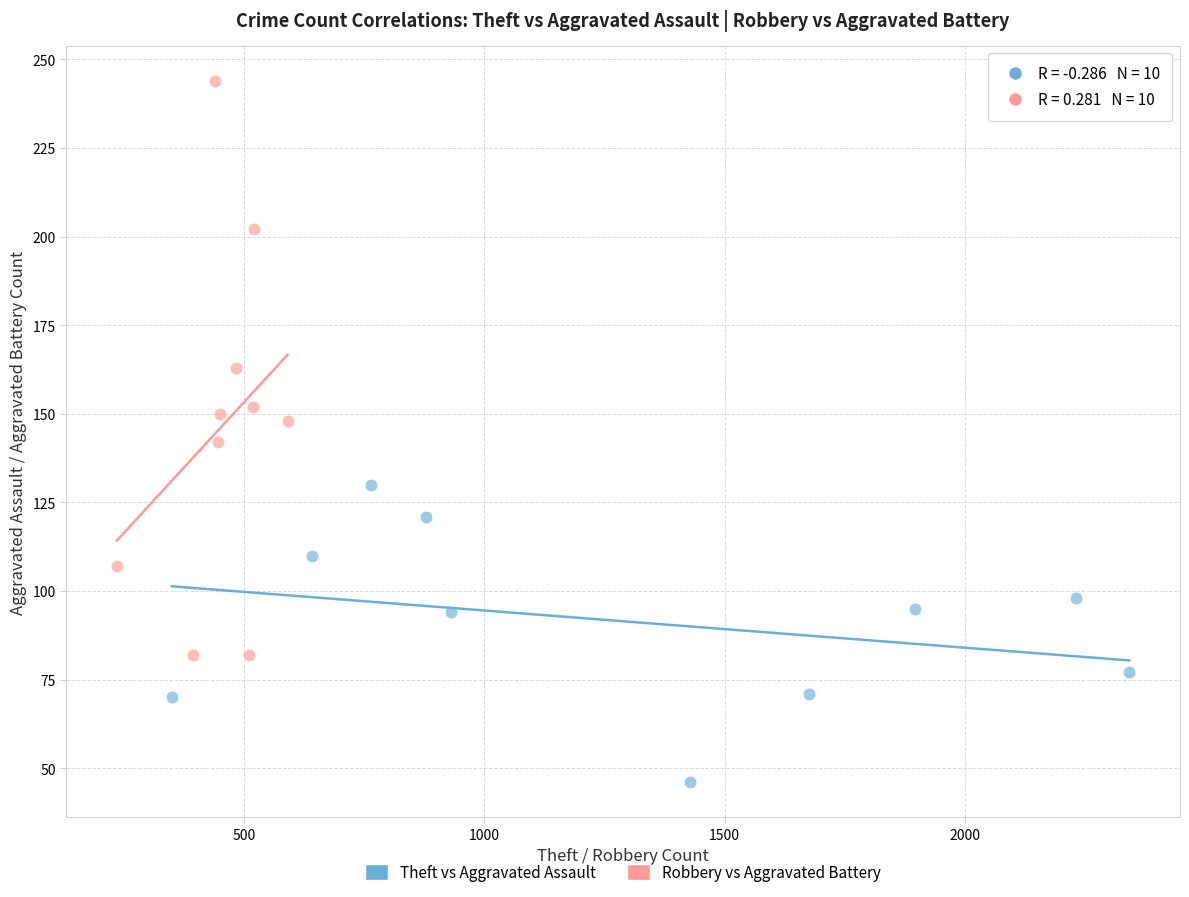

Which series contains the lowest Y value?

Theft vs Aggravated Assault